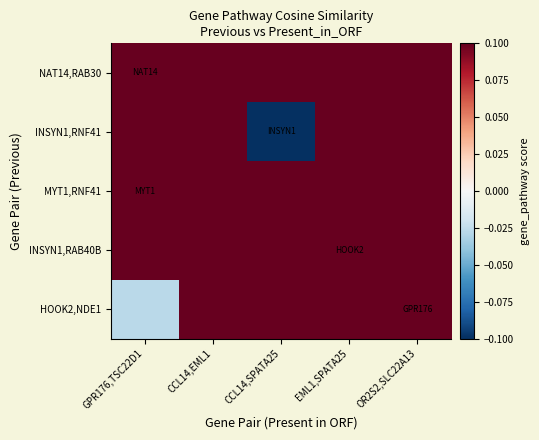

How many data points does each series have?

5